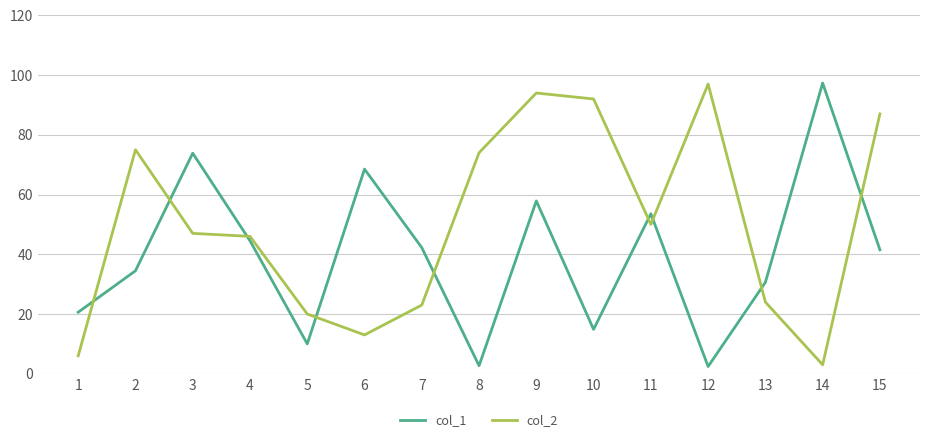

What is the difference between the maximum and minimum values in the col_1 series?

94.9